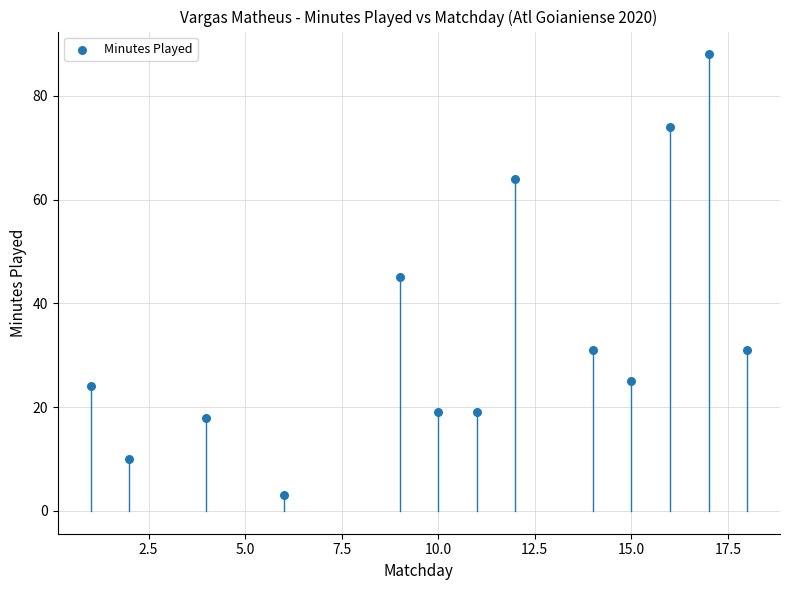

What is the range of Y values (max minus min)?

85